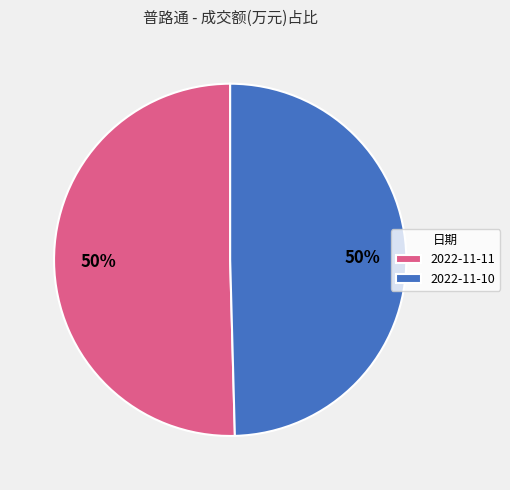

How many slices are in this pie chart?

2